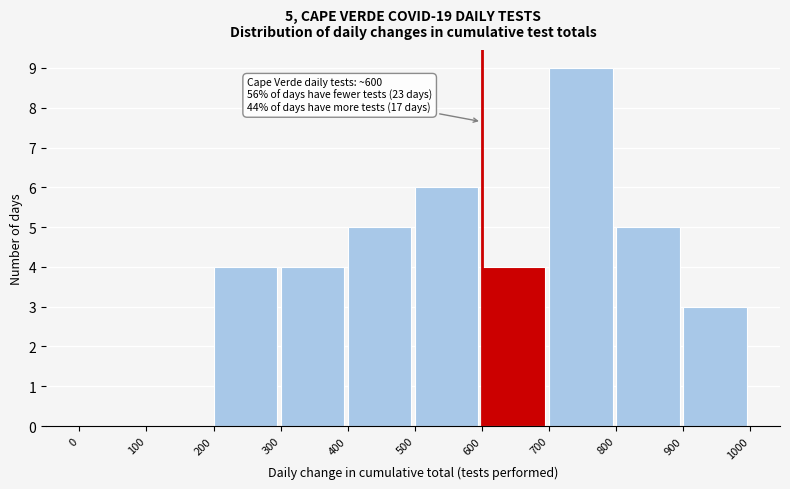

Over which range of the x-axis is the bar tallest?

700 to 800